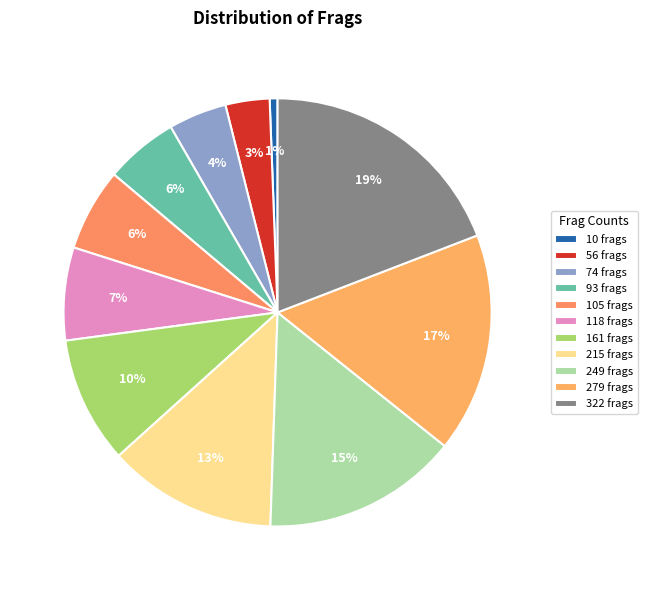

How many slices are in this pie chart?

11